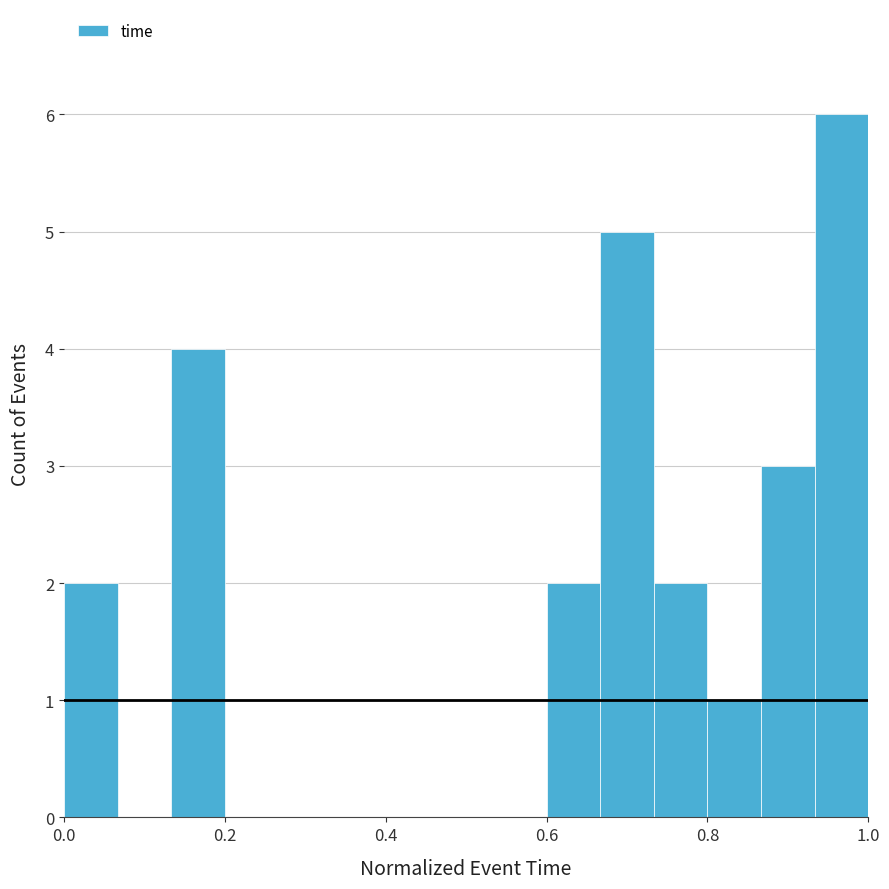

Around what value on the x-axis is the tallest bar? Give the approximate position of its centre, as read against the axis.

0.96